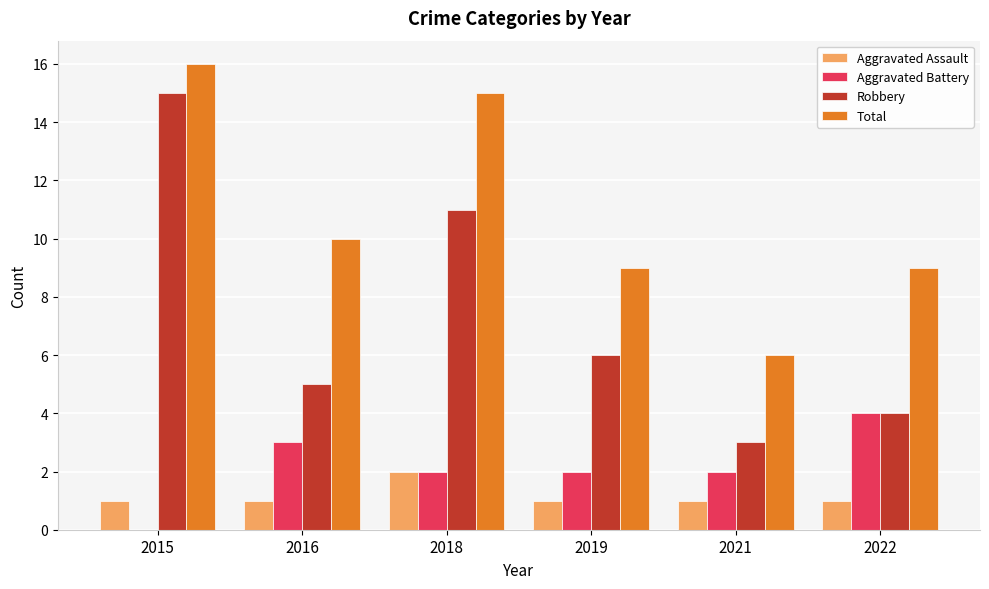

At which category is the sum across all series the highest?

2015